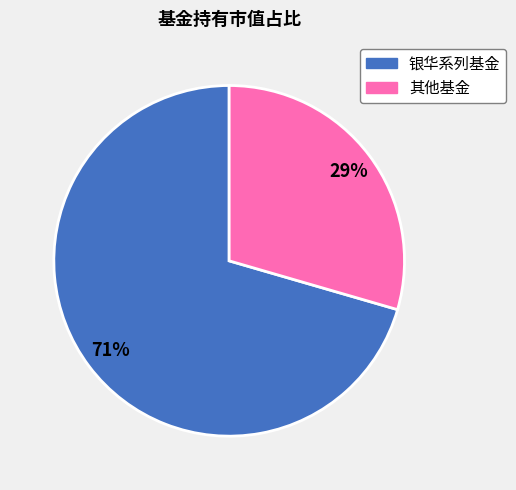

To the nearest percent, what is the average slice percentage?

50%